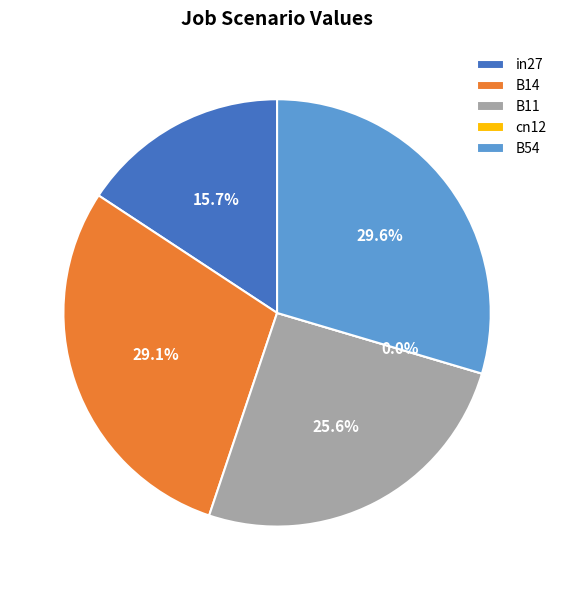

Count the number of slices in the pie.

5